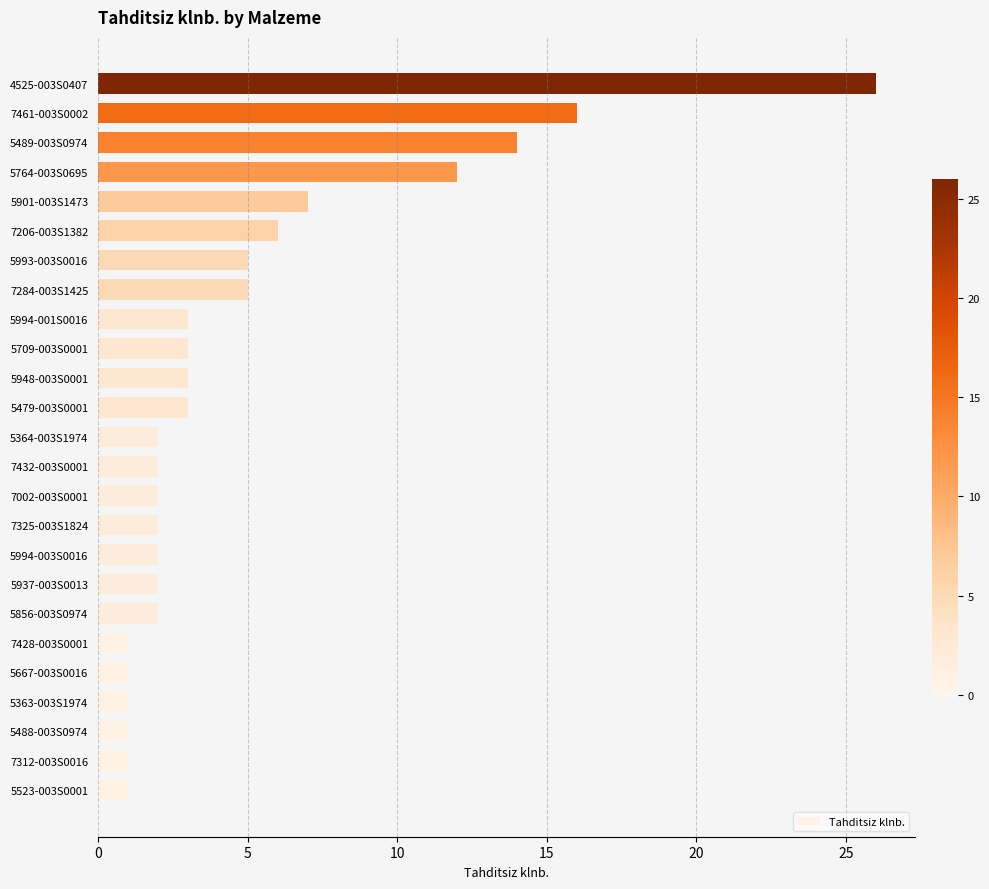

Is it true that the value at 5764-003S0695 is 19?

False